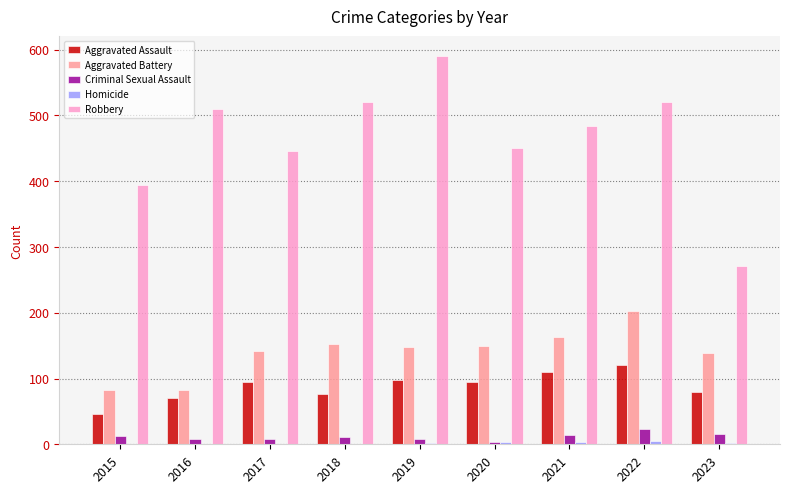

Which series changed the most between 2015 and 2022?

Robbery